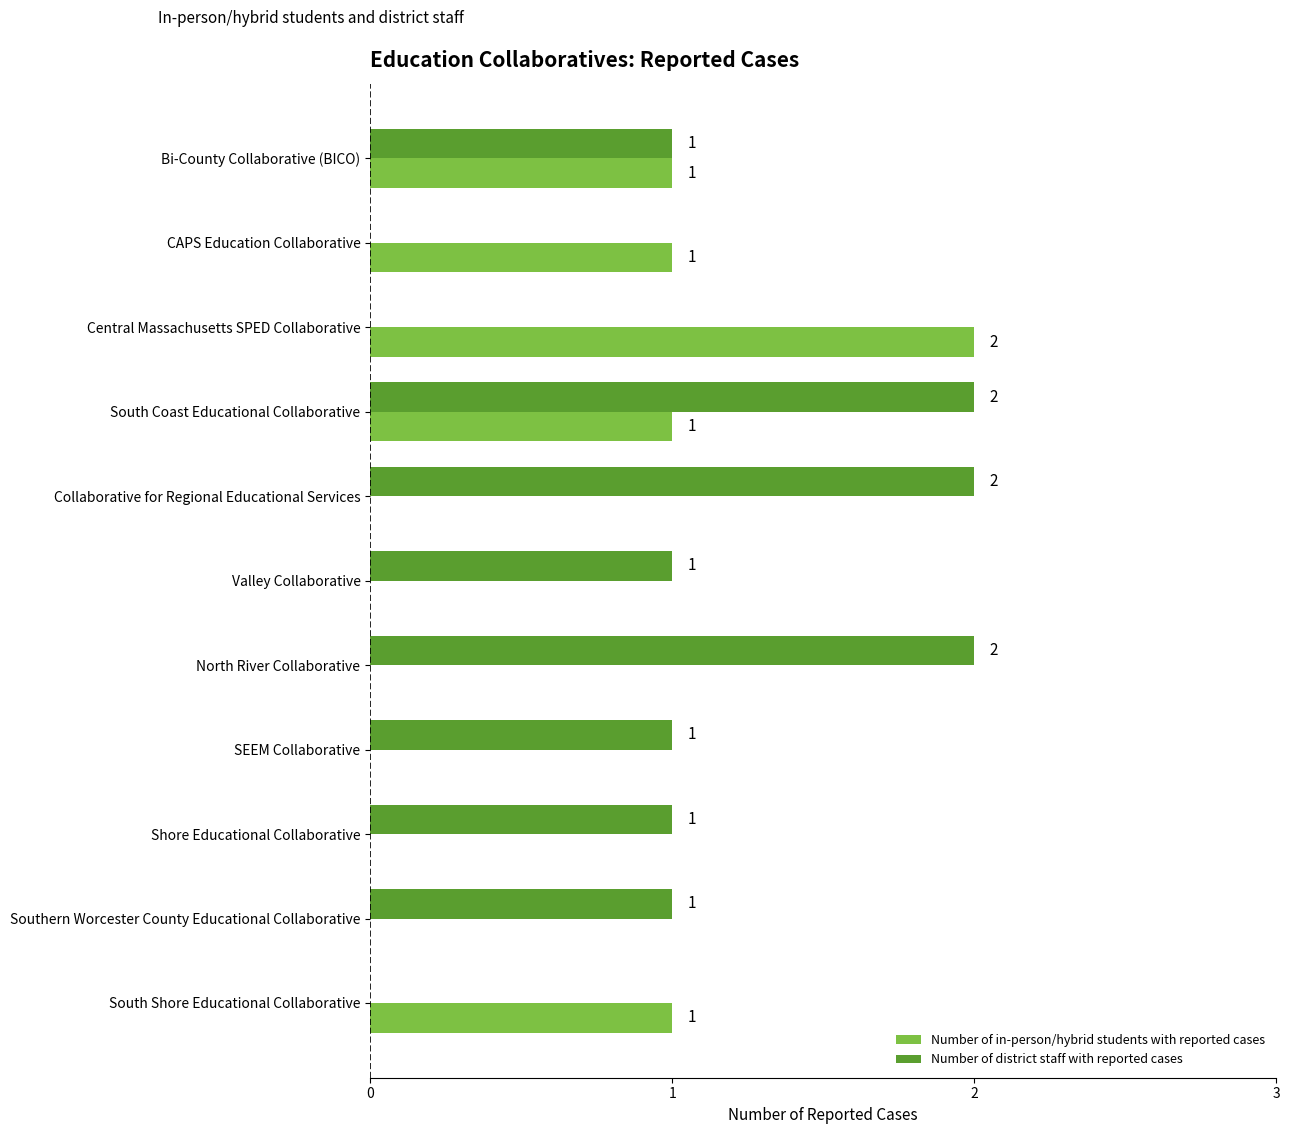

Which series changed the most between Collaborative for Regional Educational Services and Valley Collaborative?

Number of district staff with reported cases